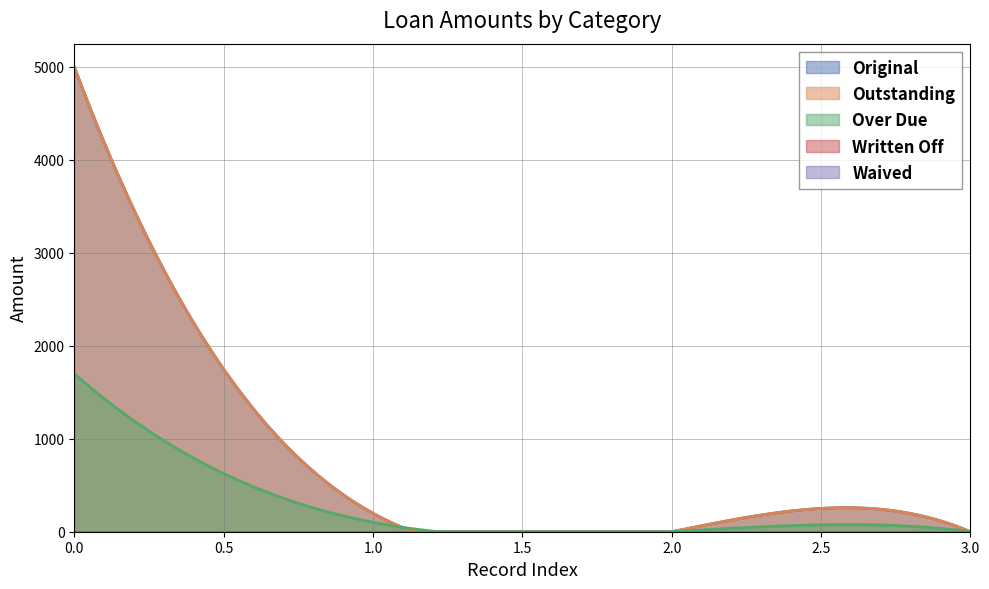

Does the chart display data point markers on the line(s)?

No